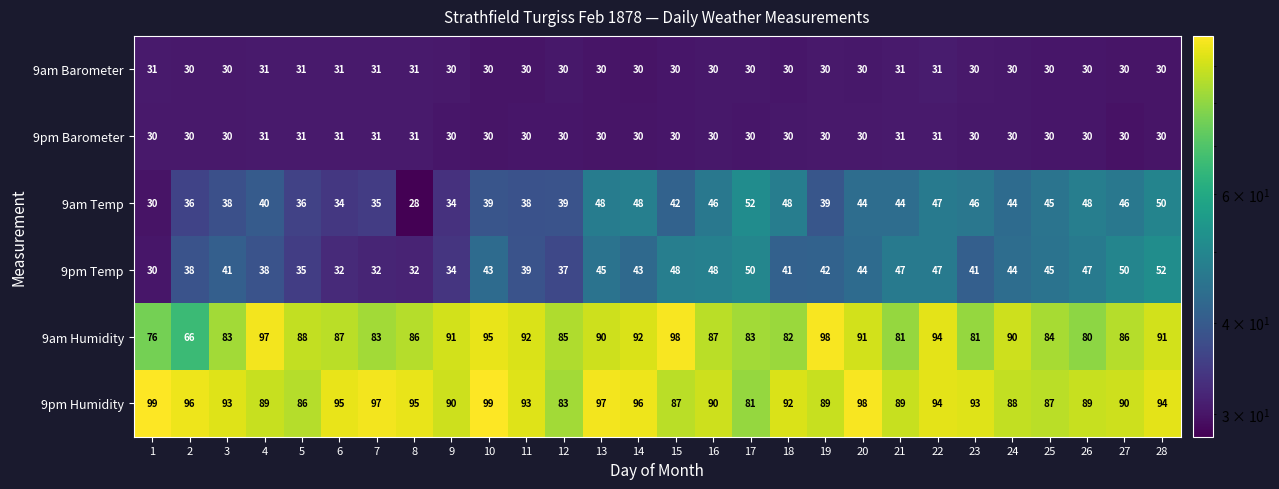

The 9pm Humidity series shows 60 at 5. True or false?

False